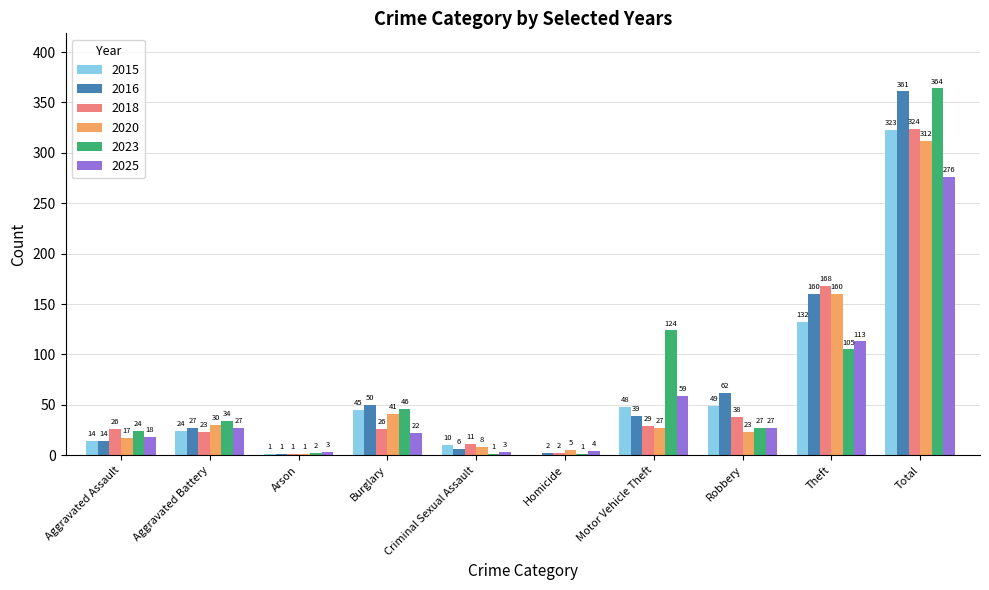

Where is 2023 nearest to the value 182?

Motor Vehicle Theft